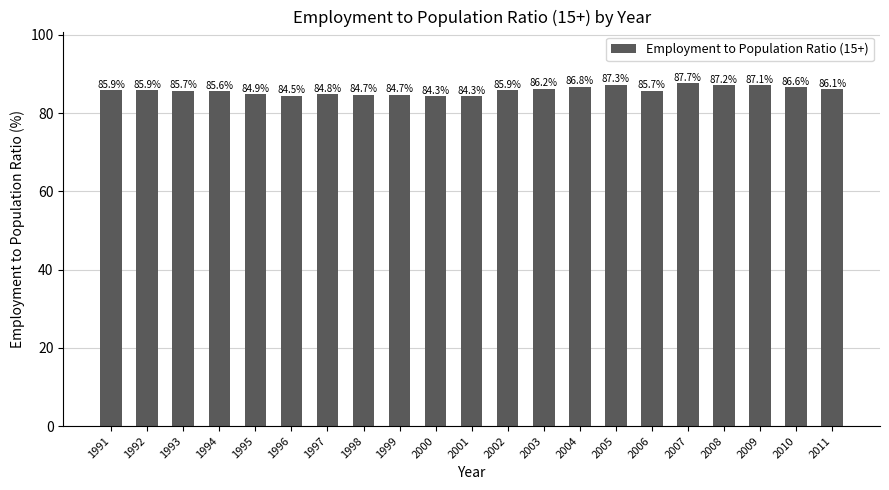

Which has a higher value, 1995 or 2003?

2003